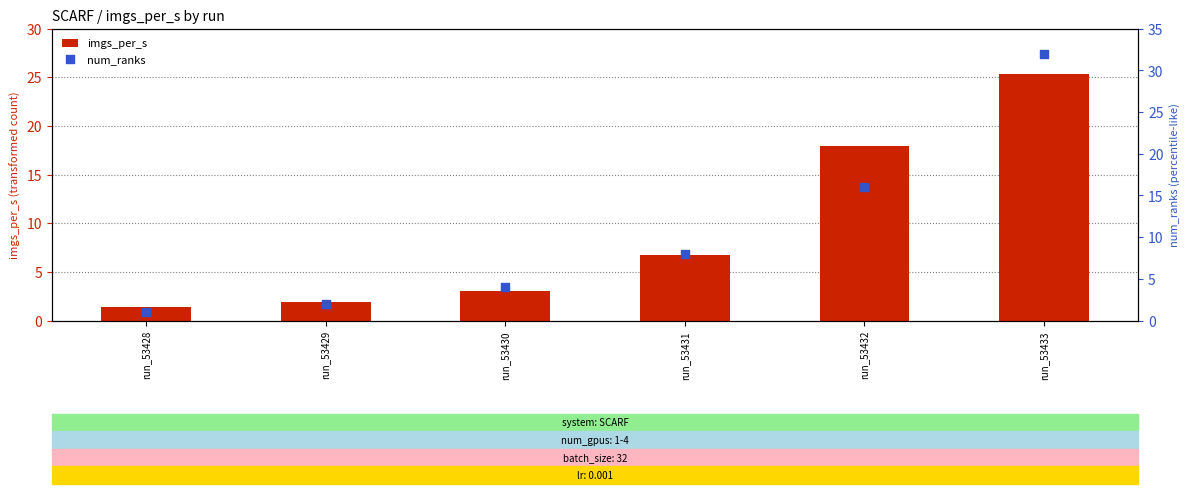

Is the value of num_ranks at run_53428 greater than the value of imgs_per_s at run_53432?

No